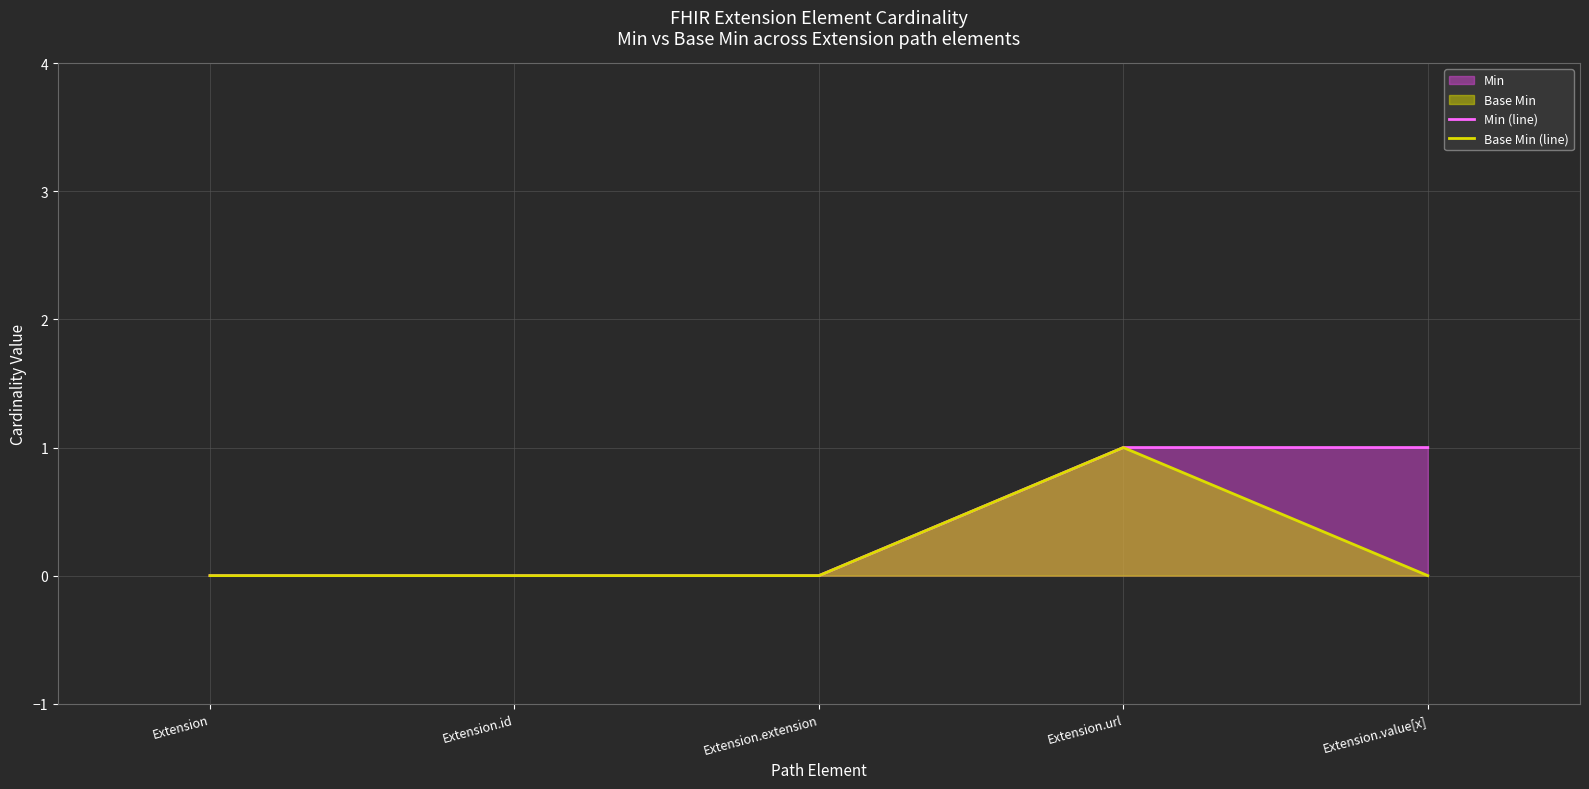

Reading left to right, extract all data points from this chart.

Min (line): 0	0	0	1	1
Base Min (line): 0	0	0	1	0